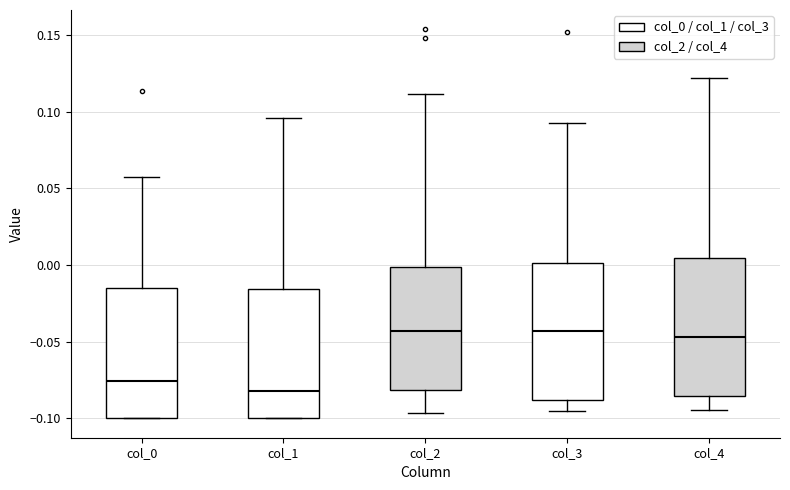

Where does the median line of the box for col_1 sit on the y-axis? The values are not printed on the chart, so give them approximately, as read against the axis.

-0.080